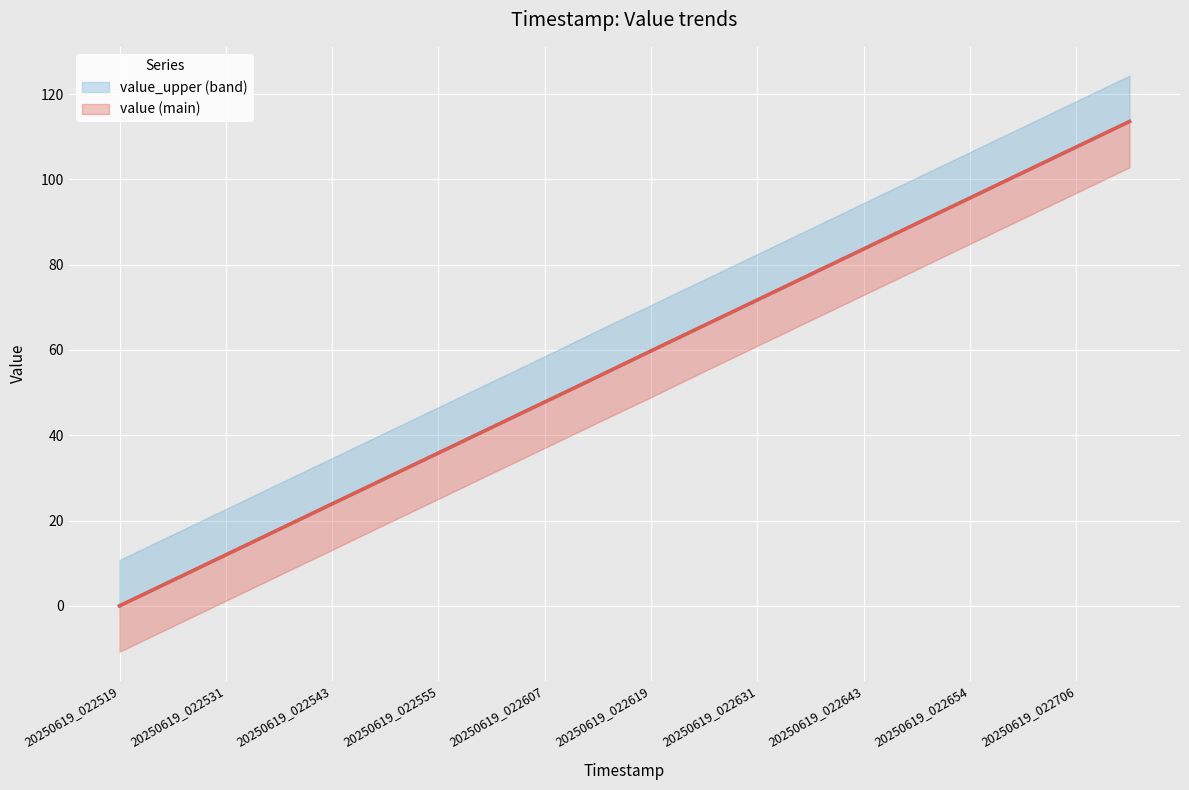

What is the greatest value displayed?

113.6